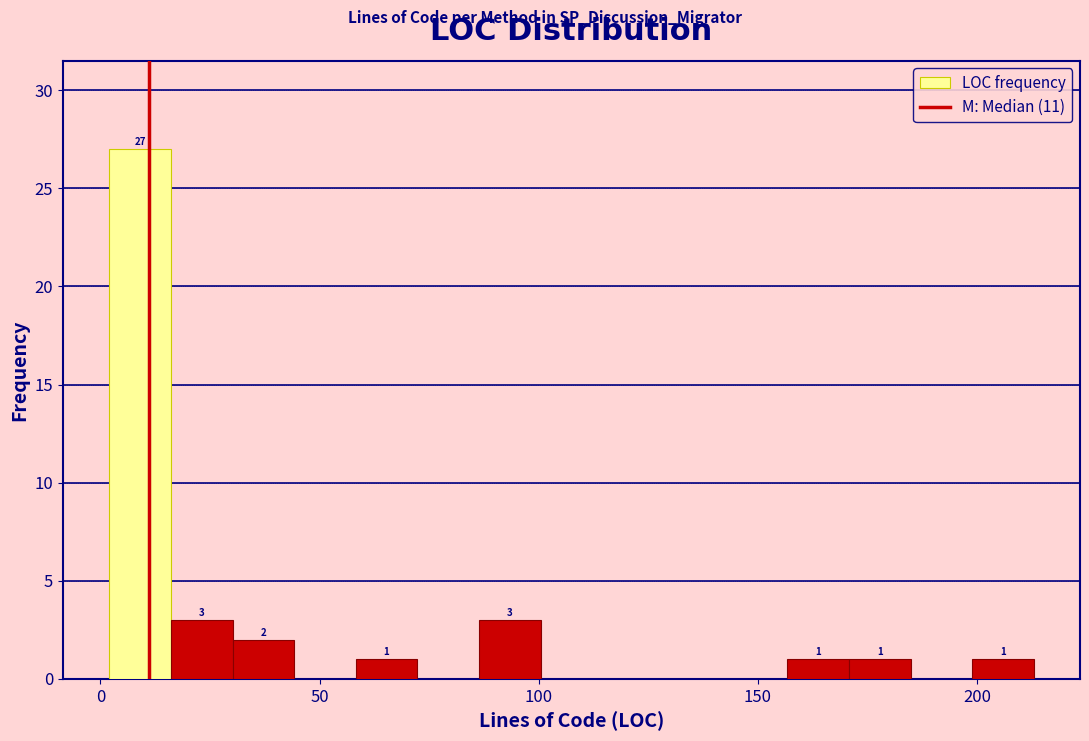

Around what value on the x-axis is the tallest bar? Give the approximate position of its centre, as read against the axis.

10